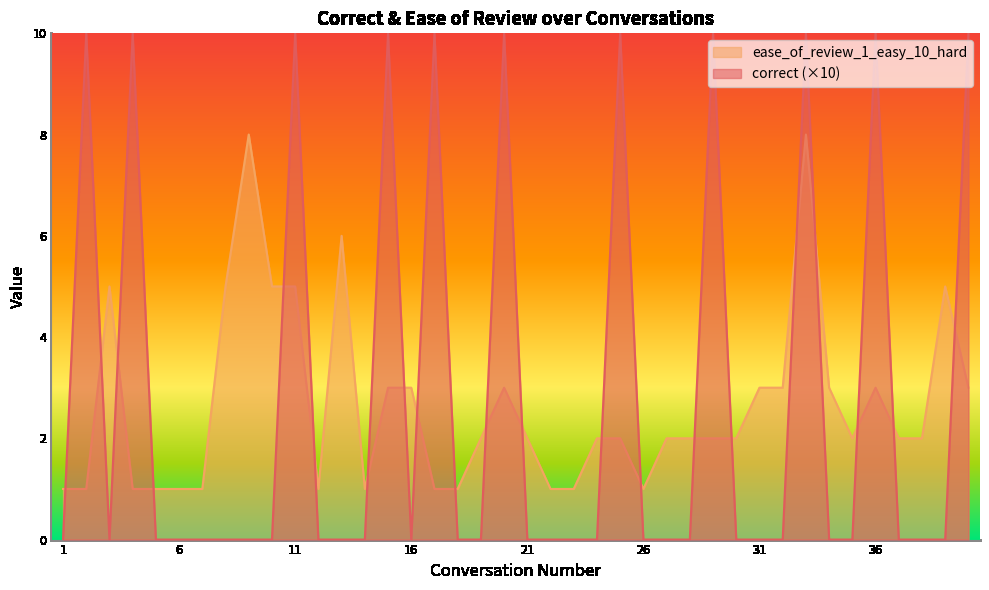

Does the chart have visible grid lines?

No